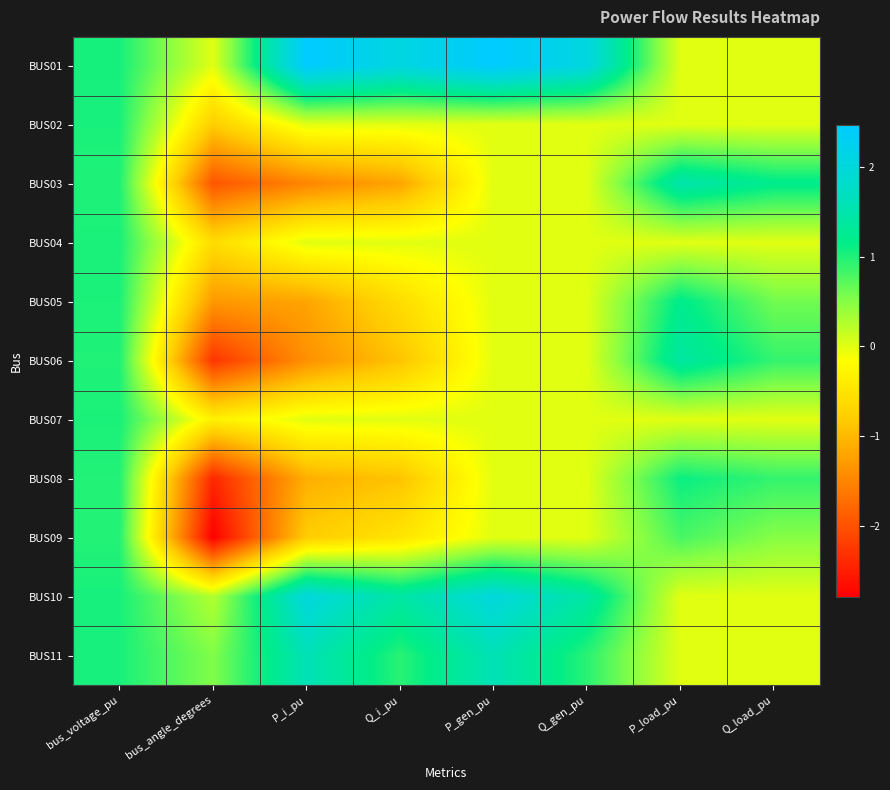

Which series has the largest total across all categories?

BUS01